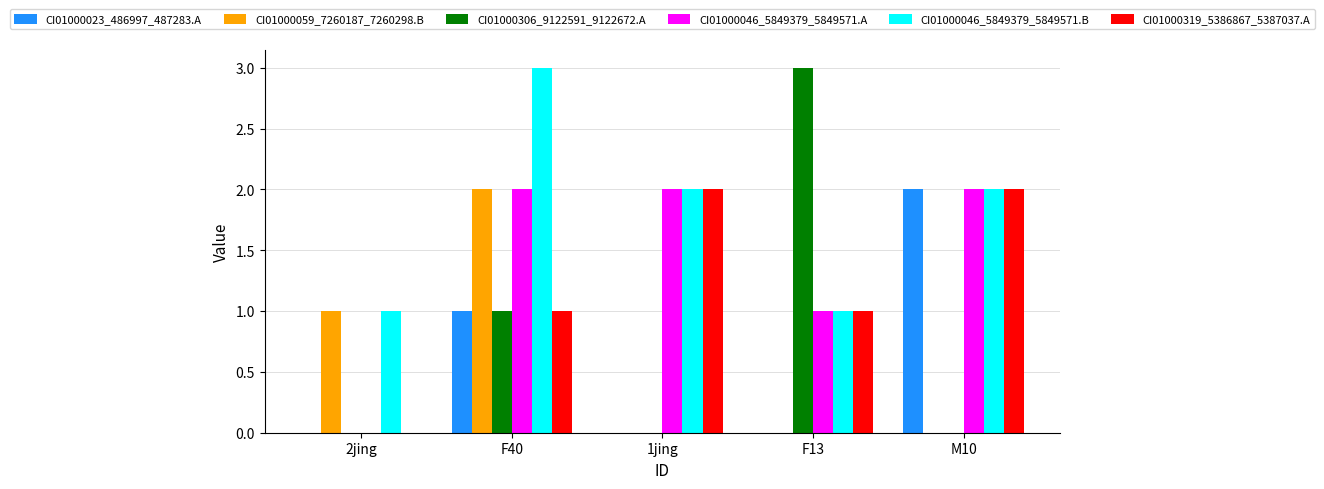

Is it true that CI01000023_486997_487283.A equals 1 at F40?

True